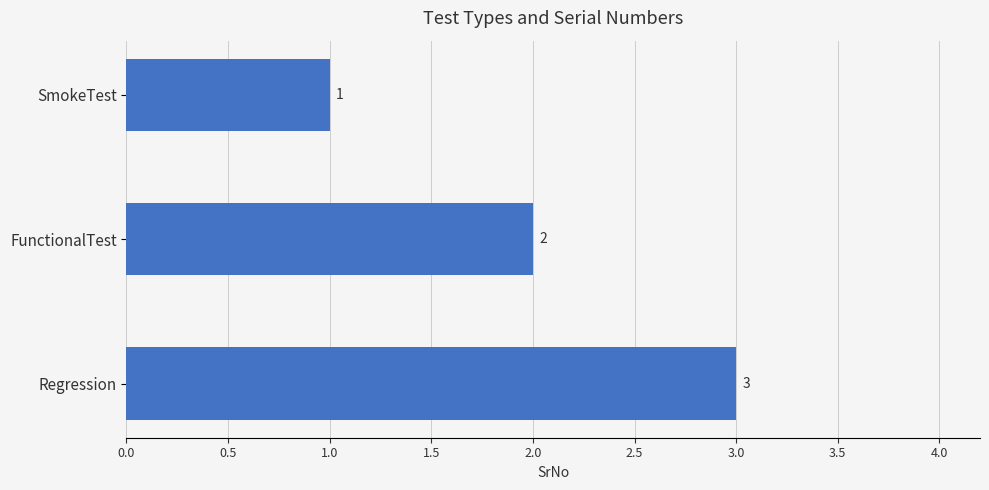

Is it true that the value at FunctionalTest is 2?

True